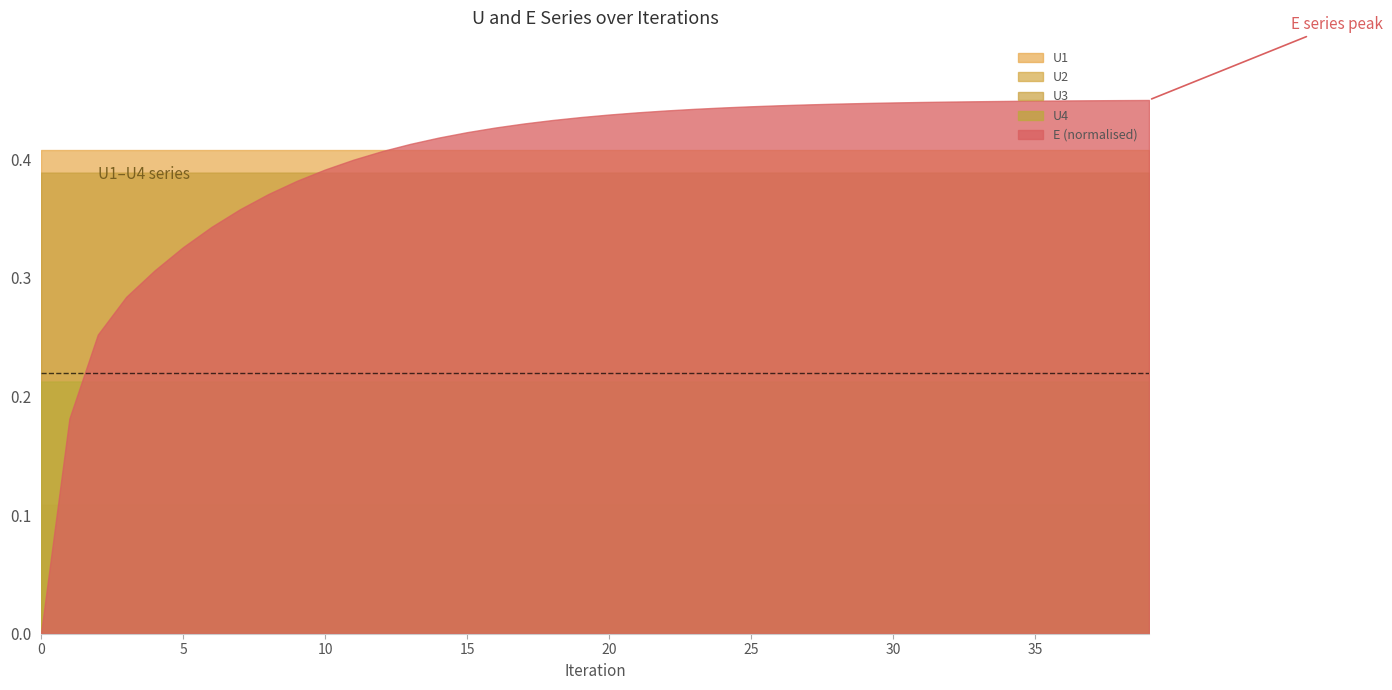

The E (normalised) series shows 0.8 at 35. True or false?

False